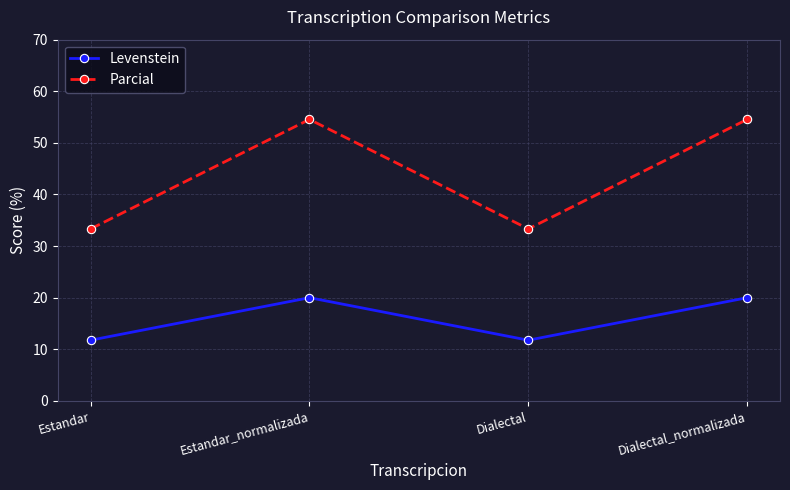

Is it true that Parcial equals 19.0 at Estandar_normalizada?

False